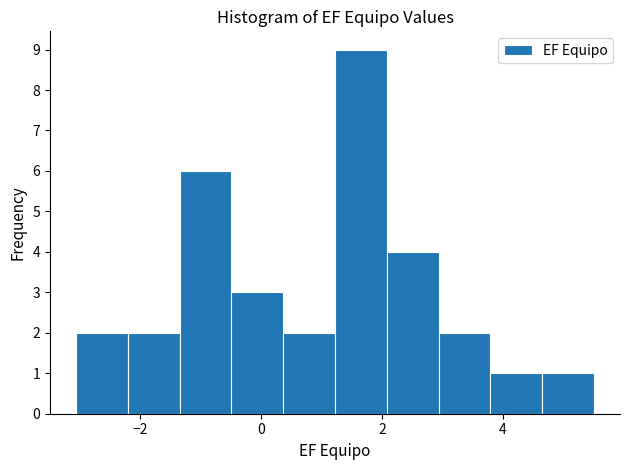

Which range on the x-axis has the tallest bar?

1.2 to 2.0